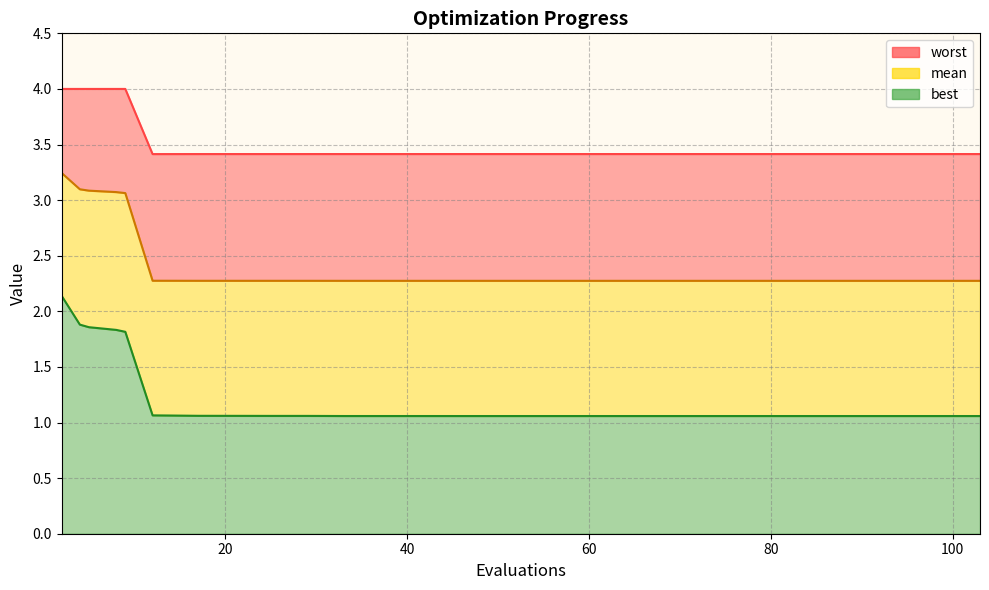

True or false: best has more than 0 points higher than both neighbors.

False